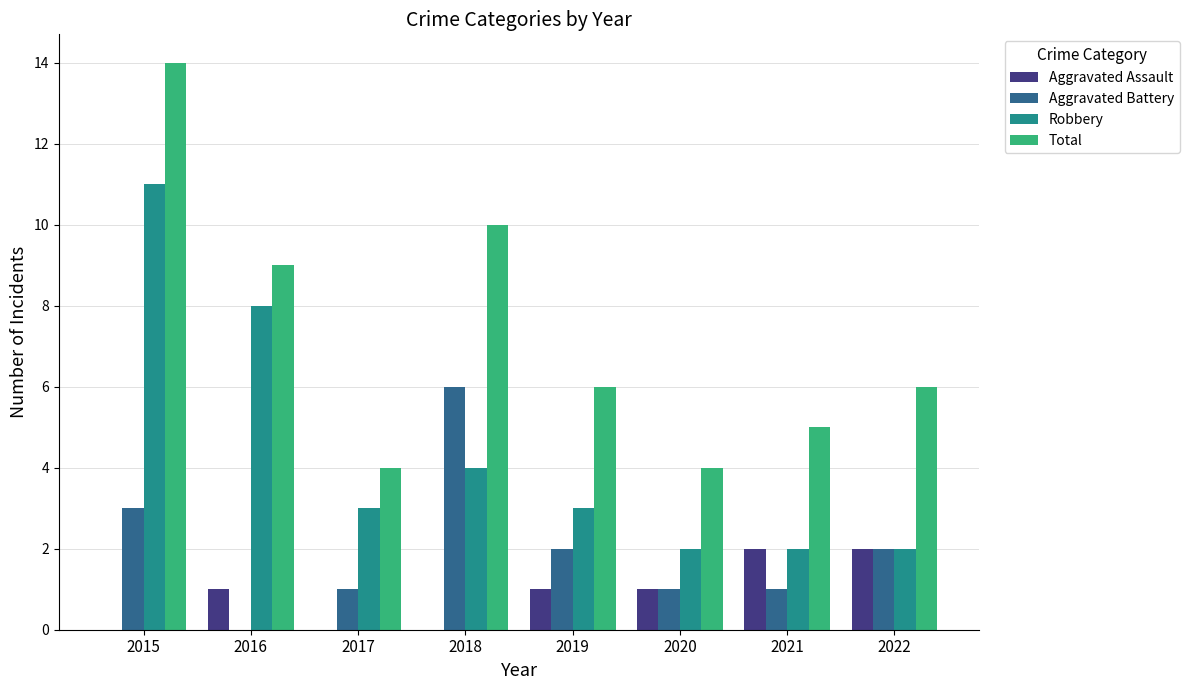

Reading right to left, transcribe all the data shown in this chart.

Aggravated Assault: 2	2	1	1	0	0	1	0
Aggravated Battery: 2	1	1	2	6	1	0	3
Robbery: 2	2	2	3	4	3	8	11
Total: 6	5	4	6	10	4	9	14